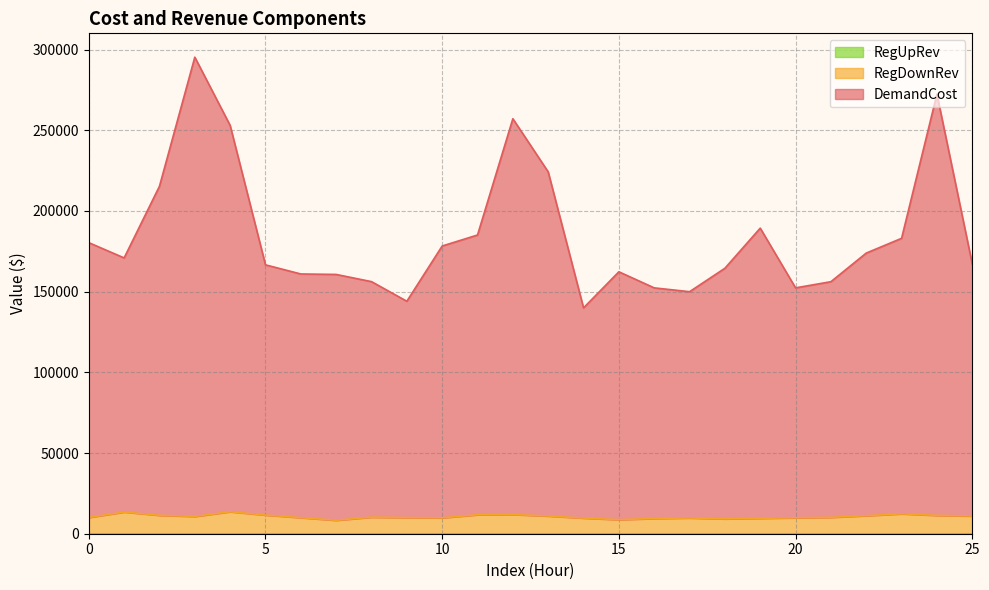

At which label is RegDownRev closest to 10962?

13